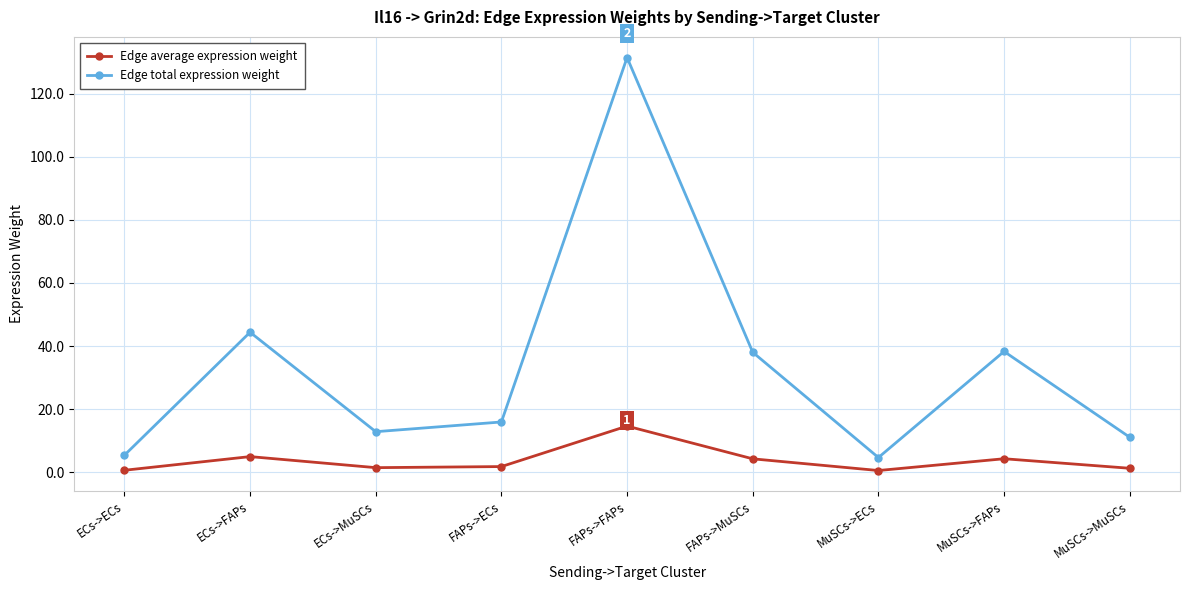

What is the minimum value for Edge total expression weight?

4.6